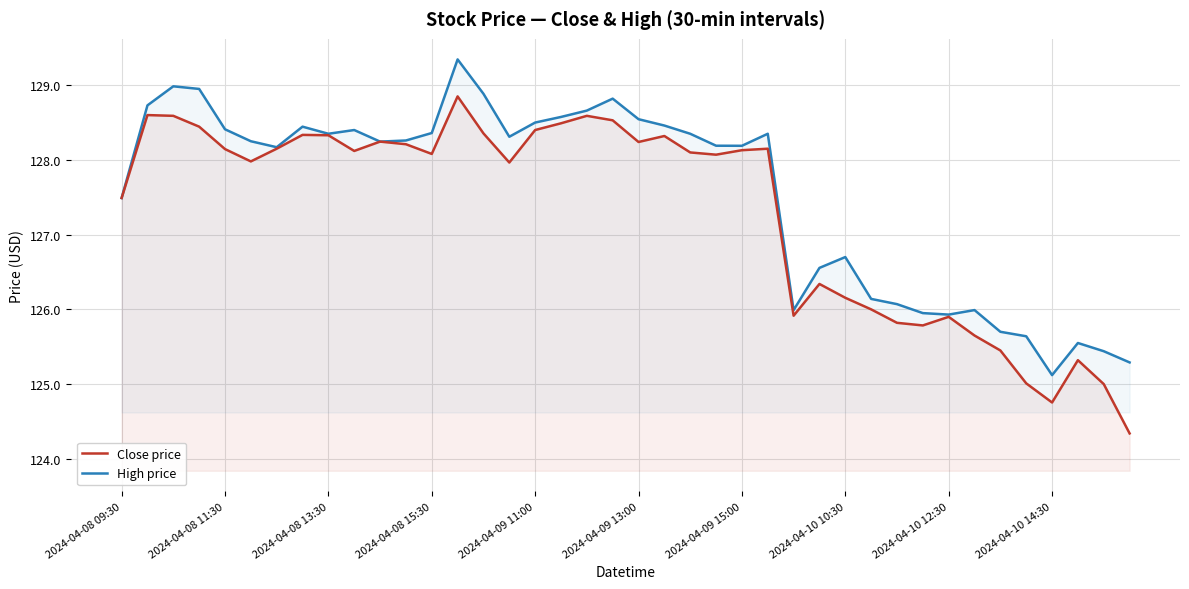

Which has a higher value, 15 or 35?

15